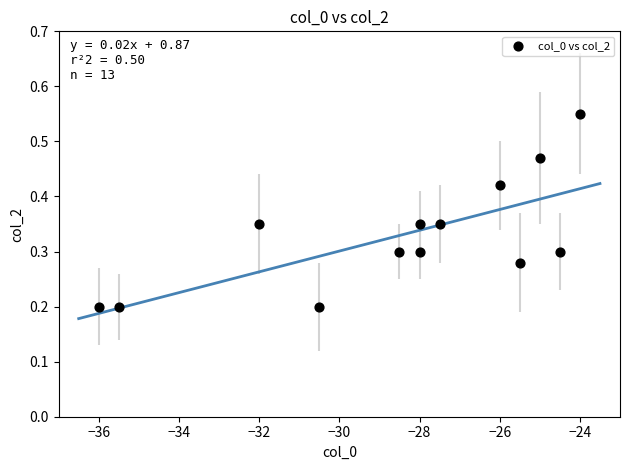

What is the range of X values (max minus min)?

12.0